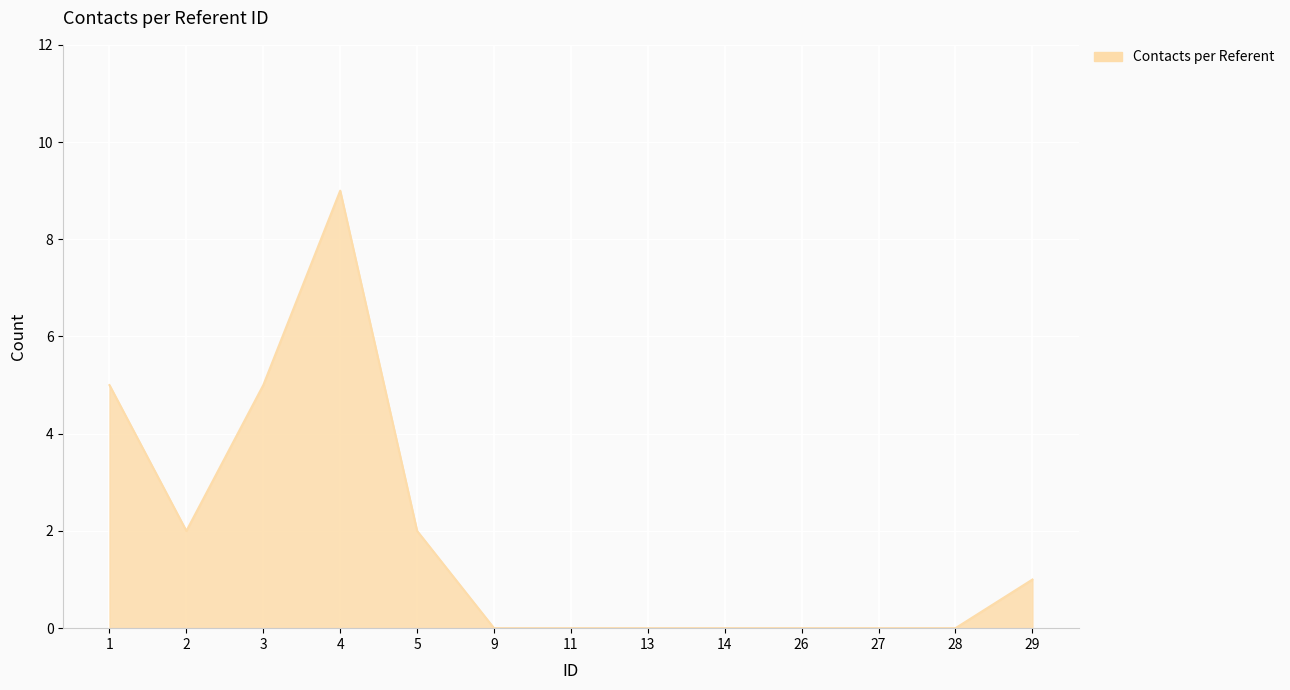

How many values are between 0 and 2?

10